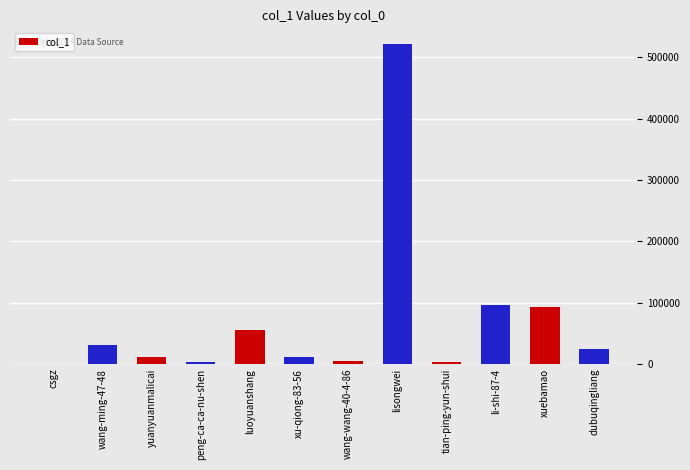

Which label corresponds to the largest value in the chart?

lisongwei